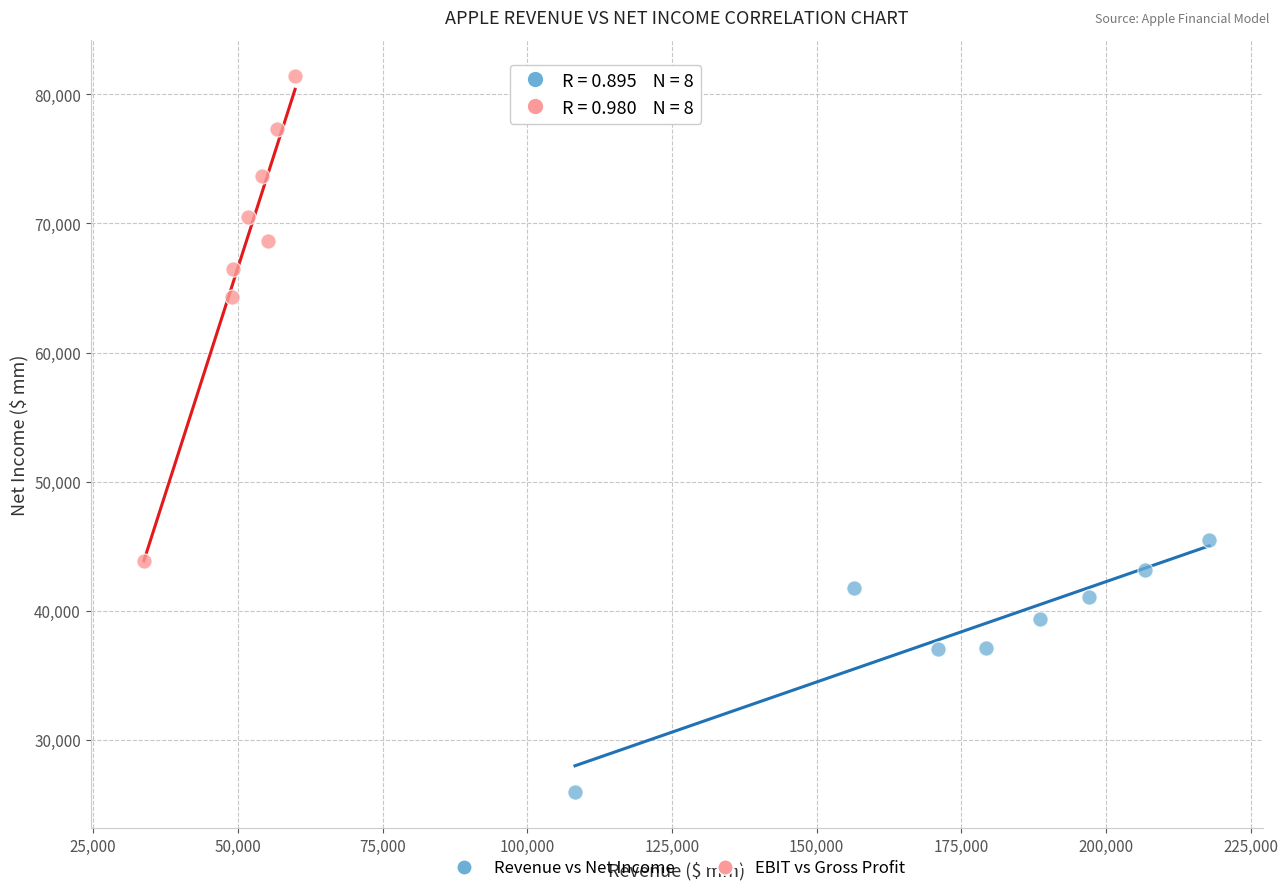

Which series has the widest spread of Y values?

EBIT vs Gross Profit